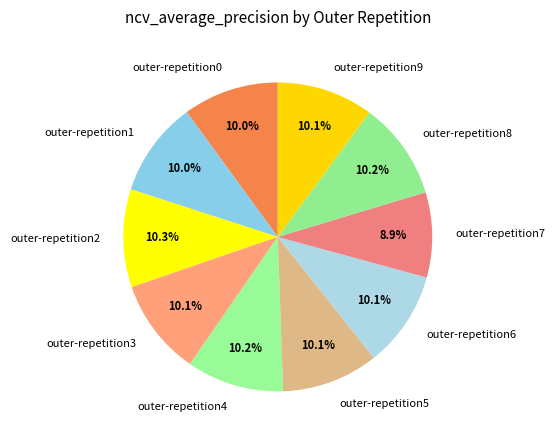

Does outer-repetition3 account for over 50% of the chart?

No